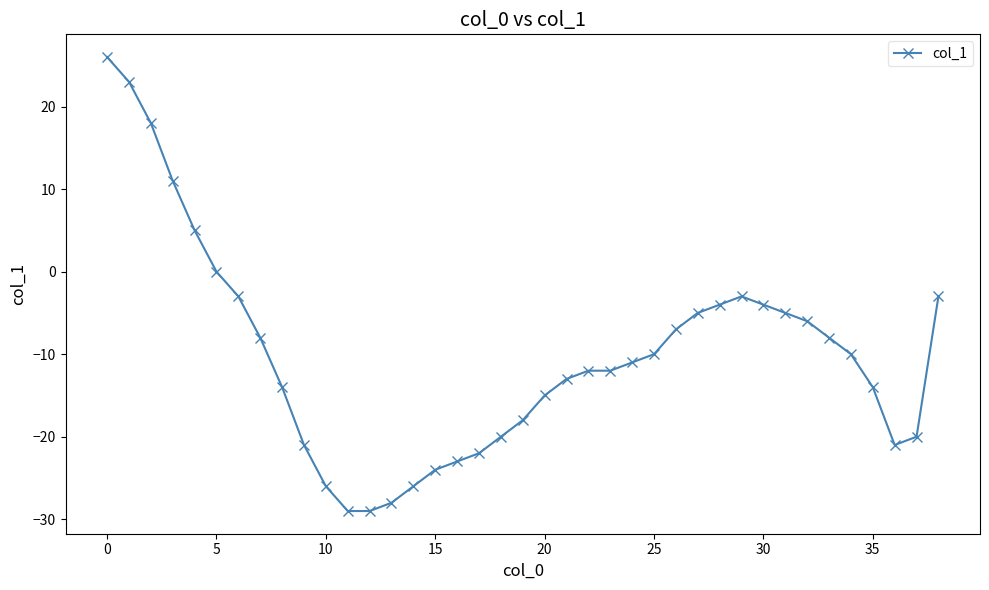

Count the number of data series in this chart.

1